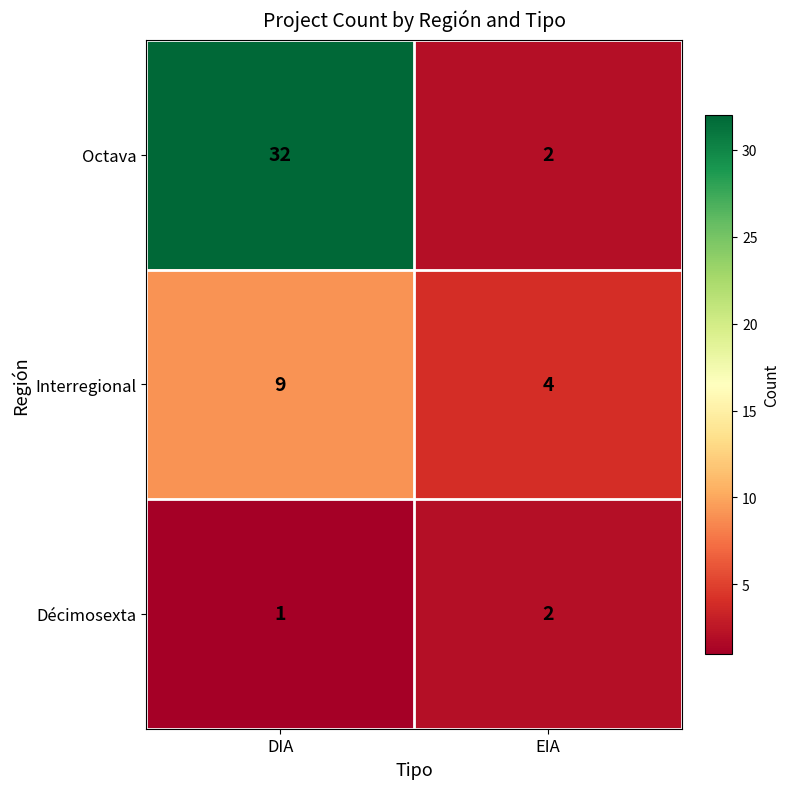

Rank the series by their average value, from highest to lowest.

Octava, Interregional, Décimosexta